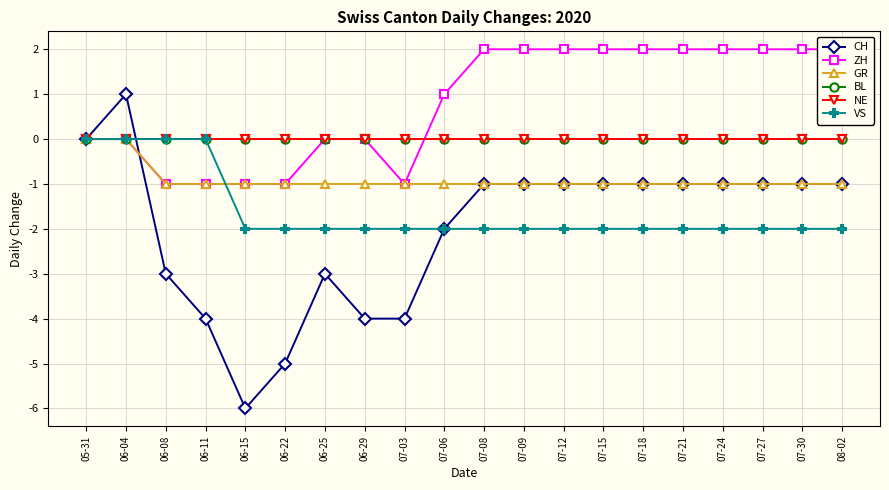

At which label is VS closest to -1?

05-31